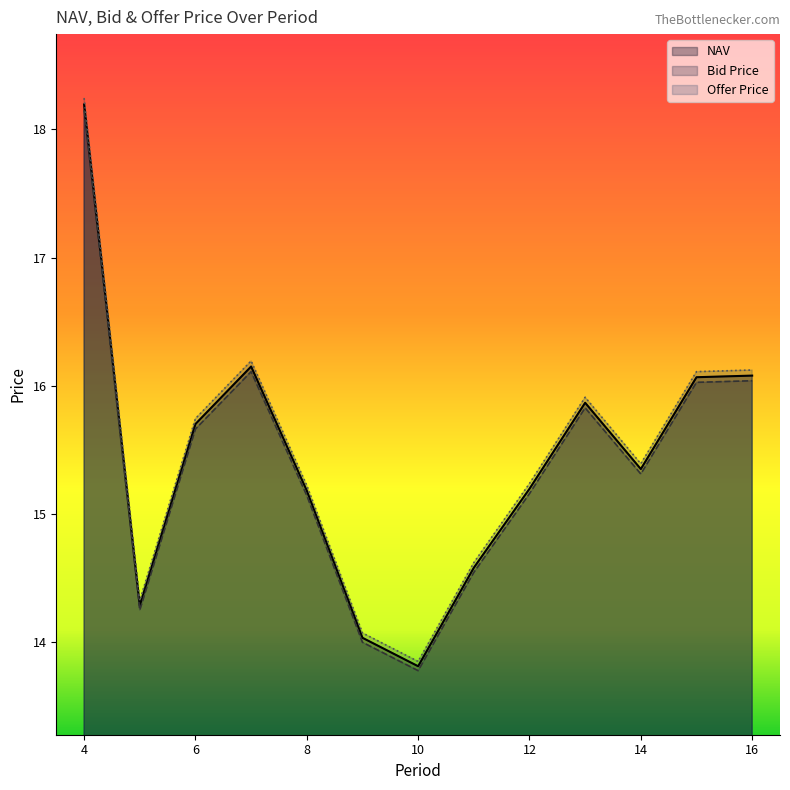

Reading right to left, what are all the values shown in this chart?

NAV: 16.1	16.1	15.3	15.9	15.2	14.6	13.8	14.0	15.2	16.1	15.7	14.3	18.2
Bid Price: 16.0	16.0	15.3	15.8	15.2	14.5	13.8	14.0	15.1	16.1	15.7	14.2	18.1
Offer Price: 16.1	16.1	15.4	15.9	15.2	14.6	13.8	14.1	15.2	16.2	15.7	14.3	18.2